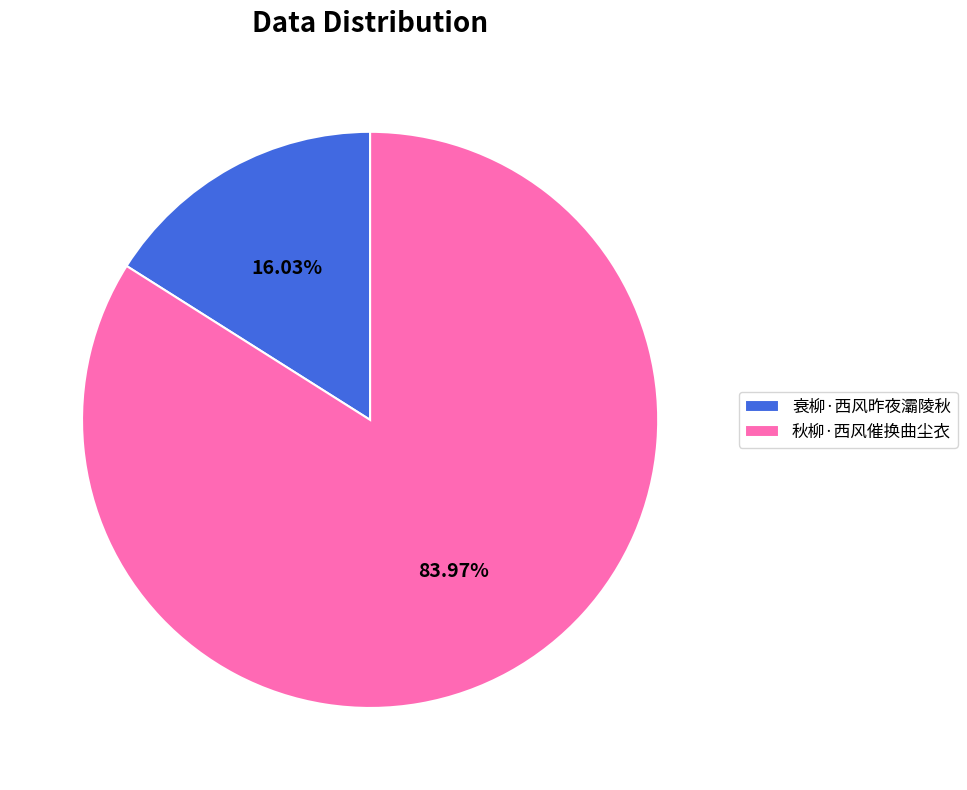

True or false: 衰柳·西风昨夜灞陵秋 accounts for 16% of the total.

True